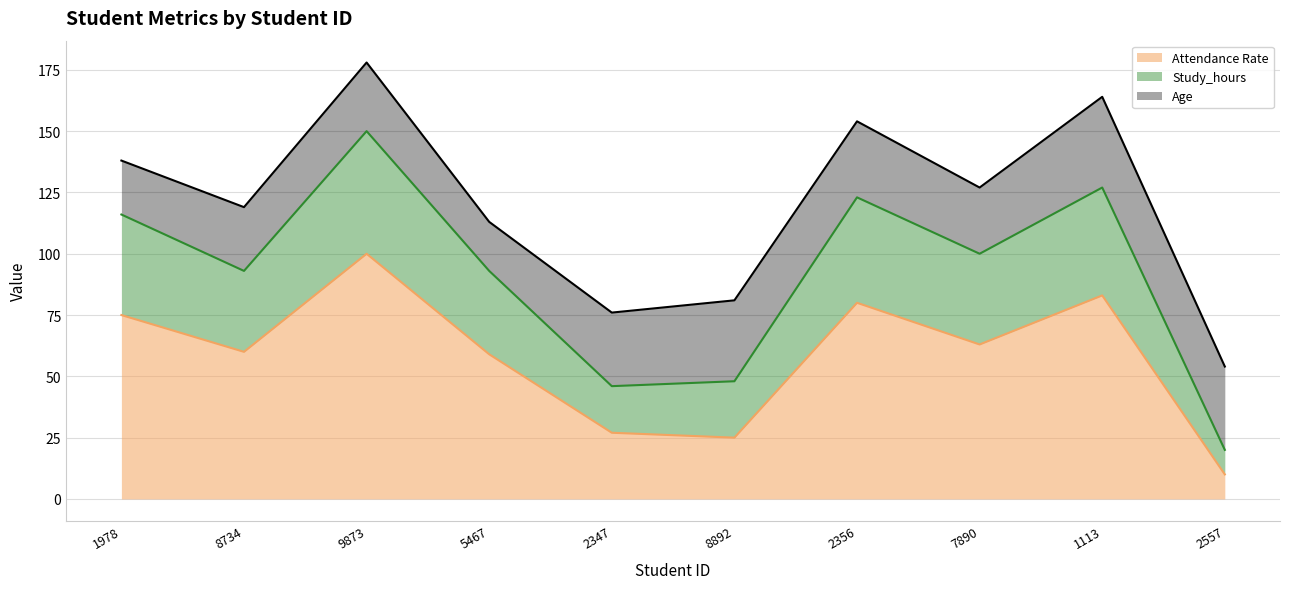

True or false: Attendance Rate and Study_hours cross at least once.

False